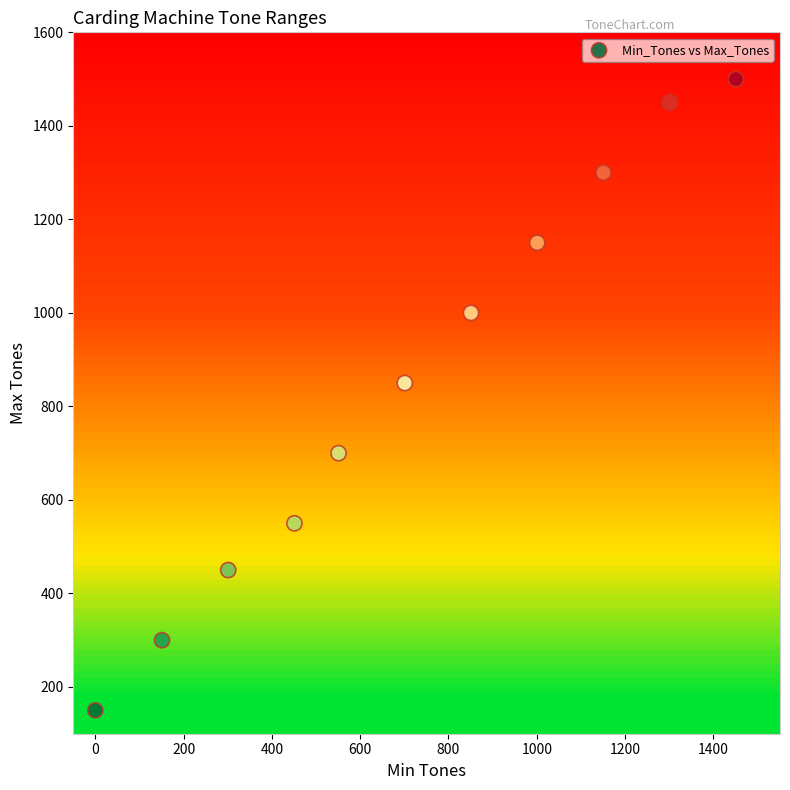

What Y value in the scatter plot is closest to 825?

850